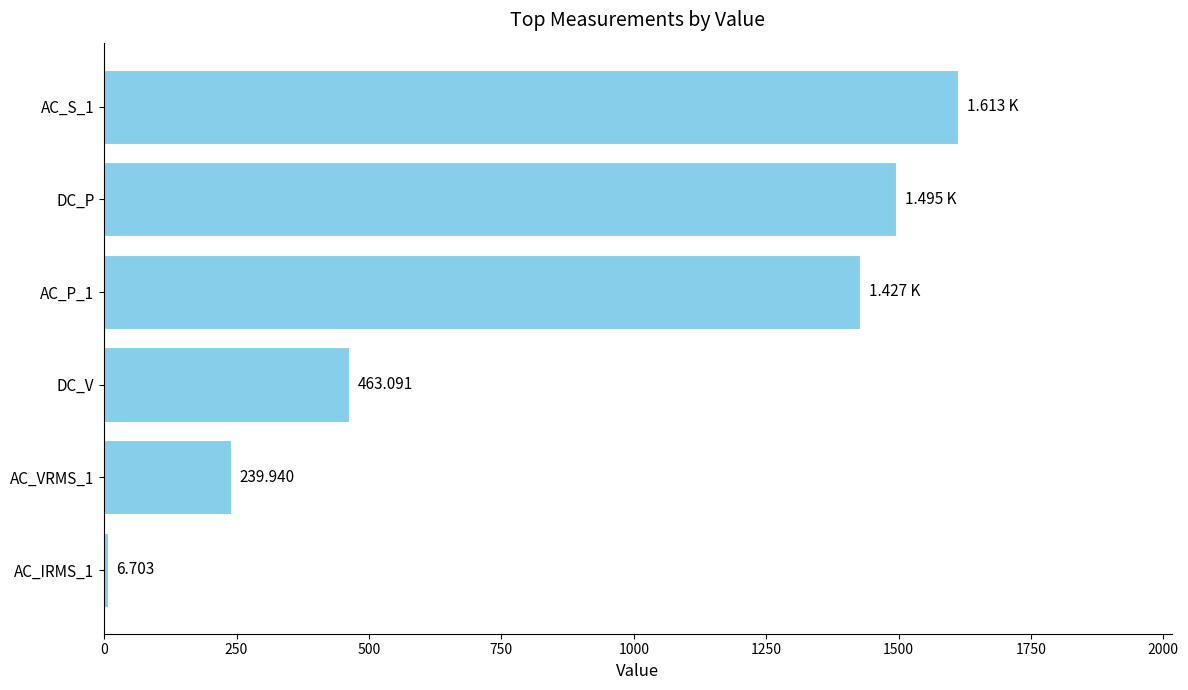

List the labels in order of value, largest first.

AC_S_1, DC_P, AC_P_1, DC_V, AC_VRMS_1, AC_IRMS_1